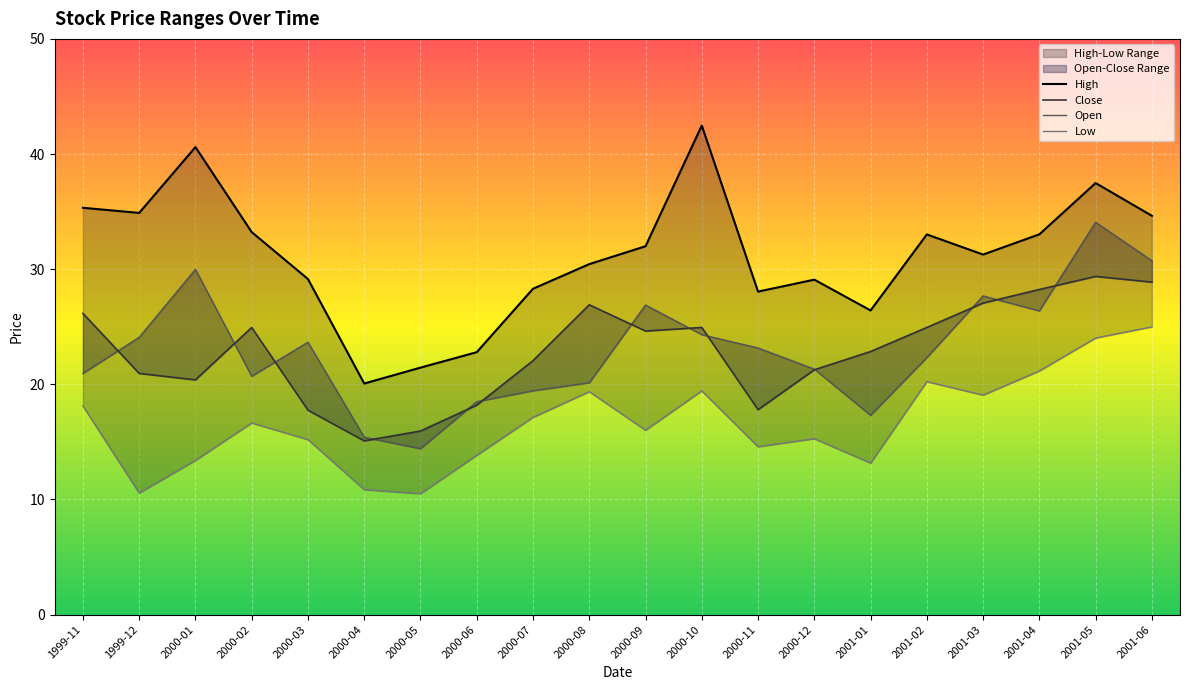

Is the value of High at 2000-05 greater than the value of Close at 2000-01?

Yes